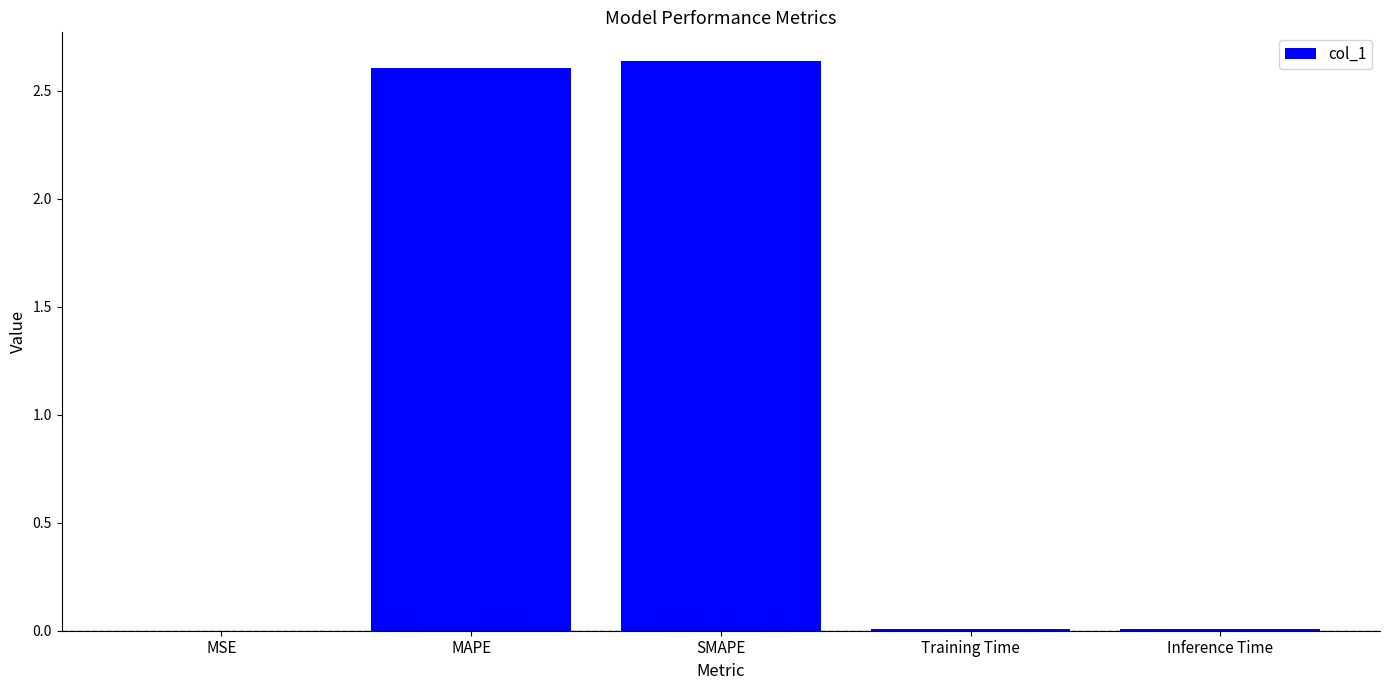

Are the bars grouped side by side (vs. stacked)?

No